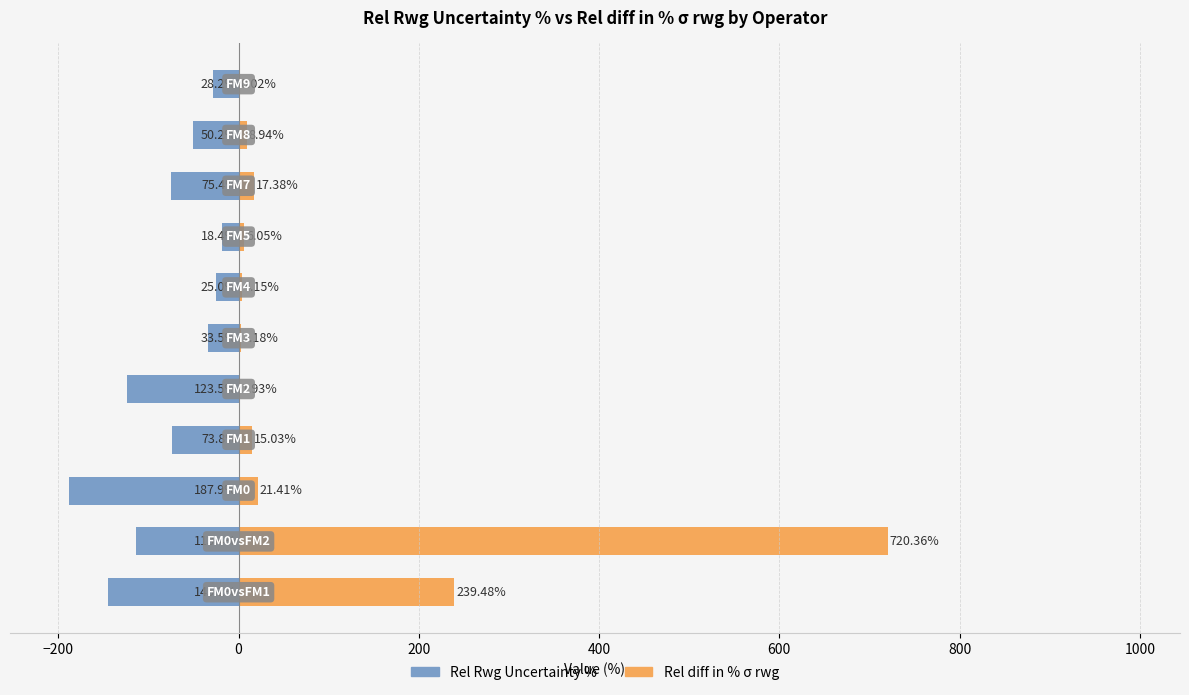

The Rel Rwg Uncertainty % series shows -10.3 at 800. True or false?

False